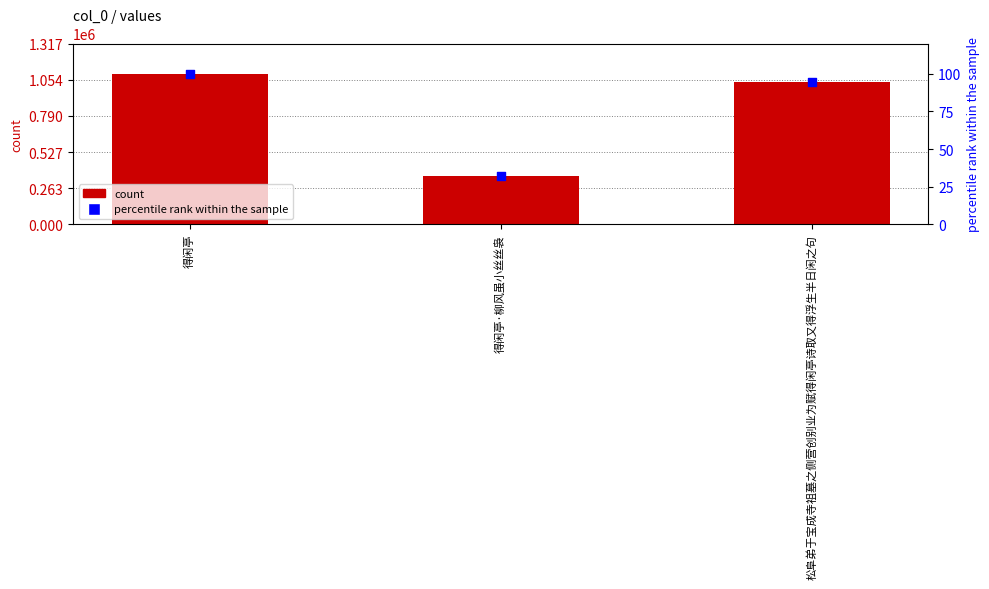

Which series contains the highest Y value?

count